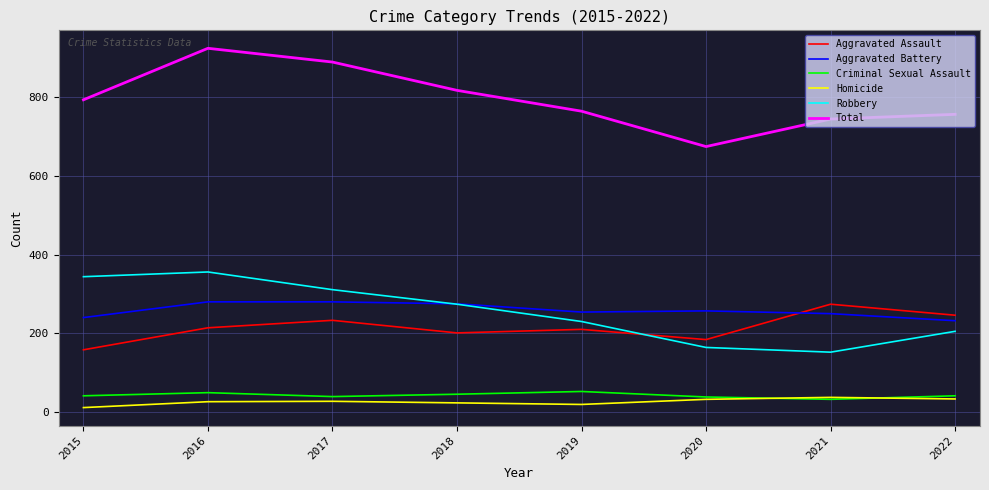

What is the total value across all series at 2015?

1588